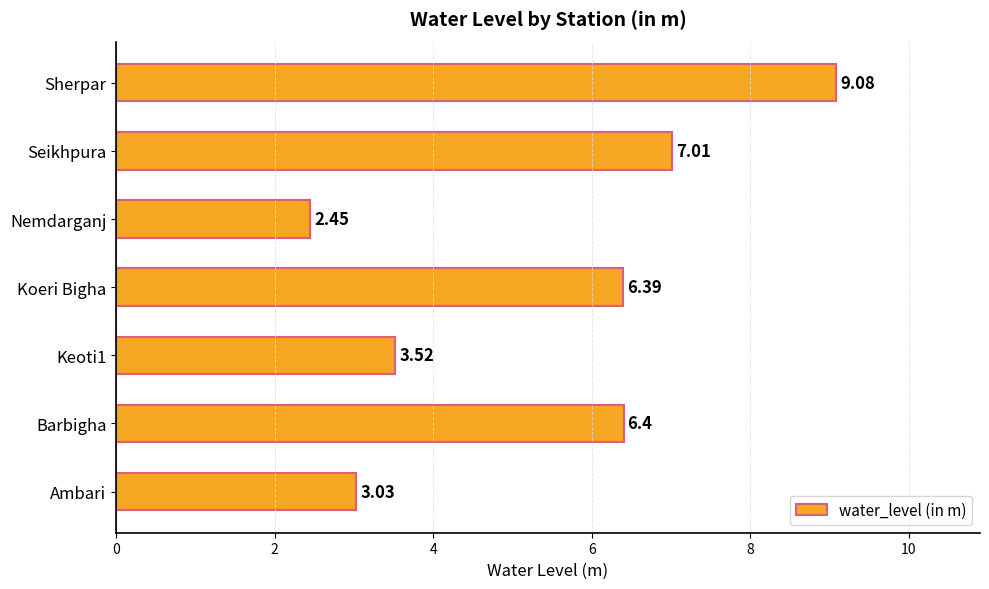

List the labels in order of value, smallest first.

Nemdarganj, Ambari, Keoti1, Koeri Bigha, Barbigha, Seikhpura, Sherpar